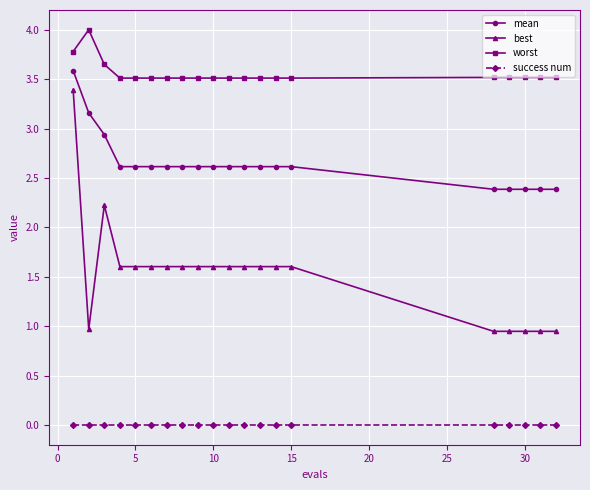

What is the difference between the maximum and second lowest values in the worst series?

0.5